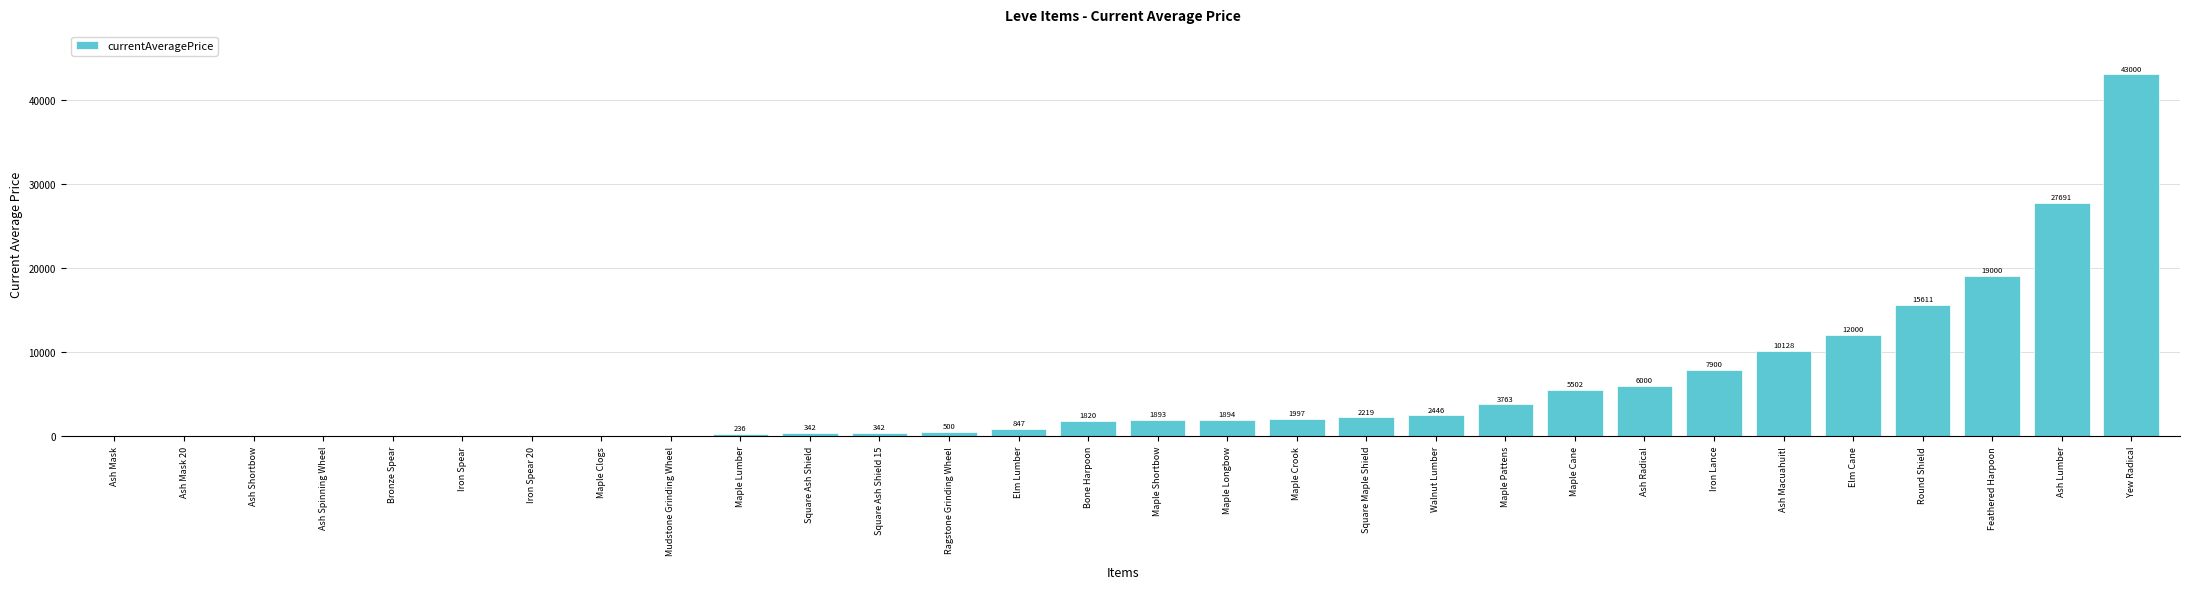

Are the bars horizontal?

No